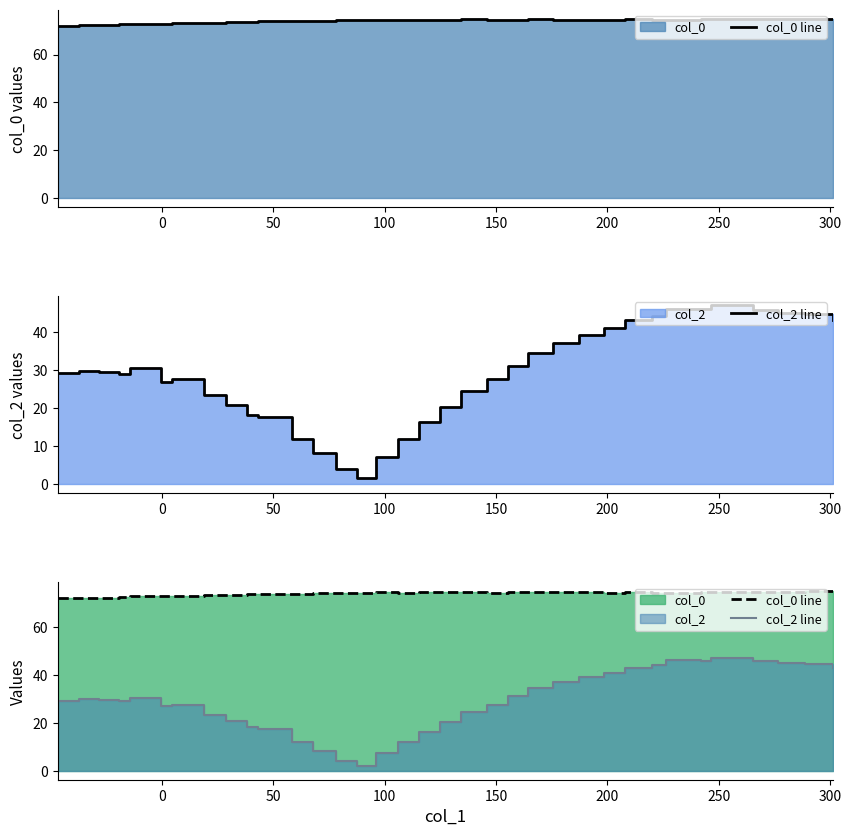

What is the highest value of the col_2 line series?

47.1